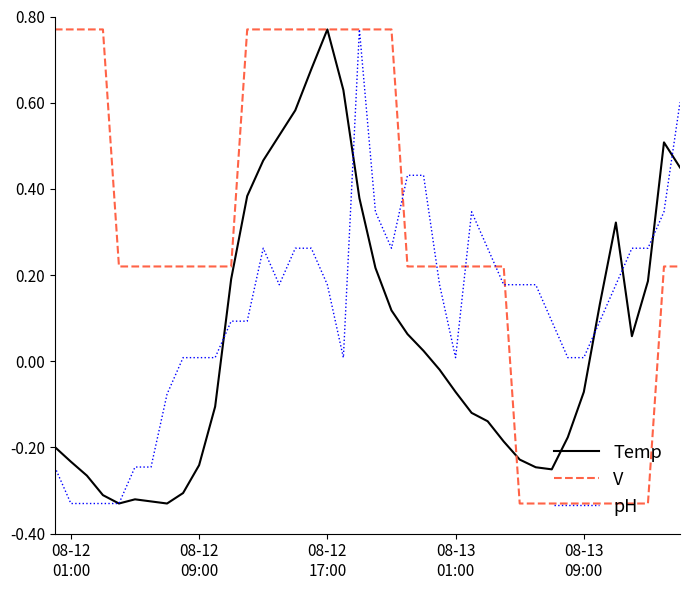

What is the sum of all Temp values?

2.2